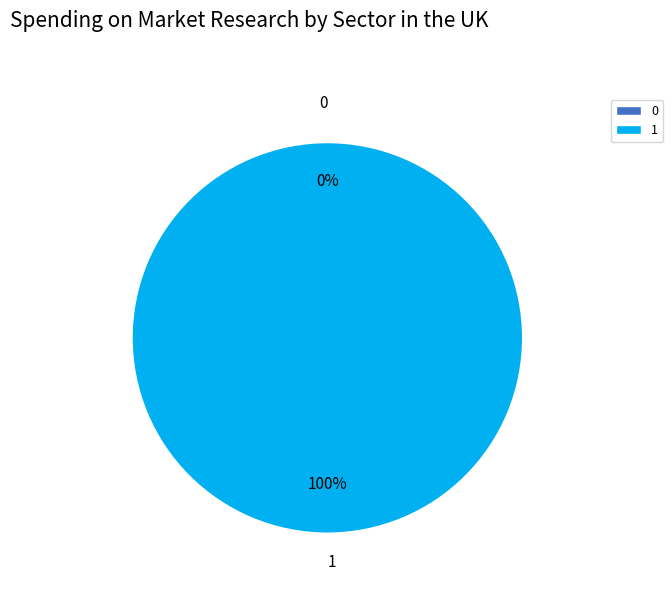

What percentage is the 1 slice, to the nearest percent?

100%